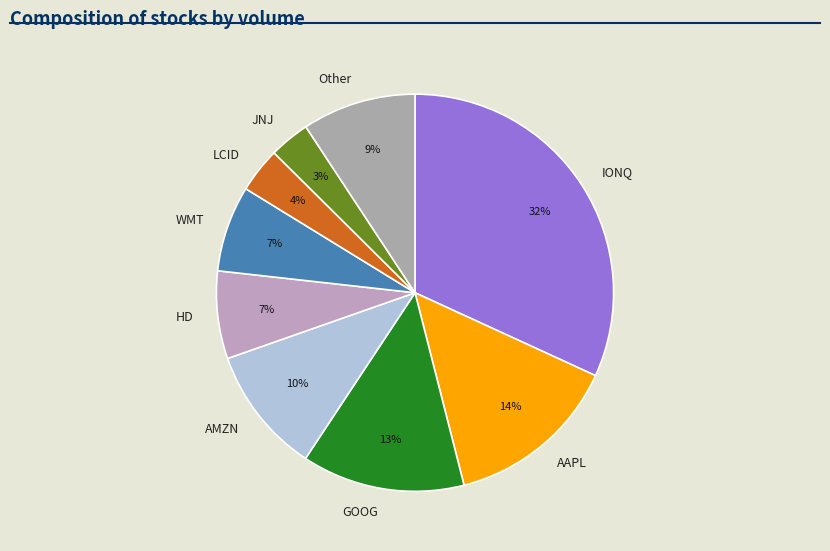

What is the largest slice in the pie chart?

IONQ